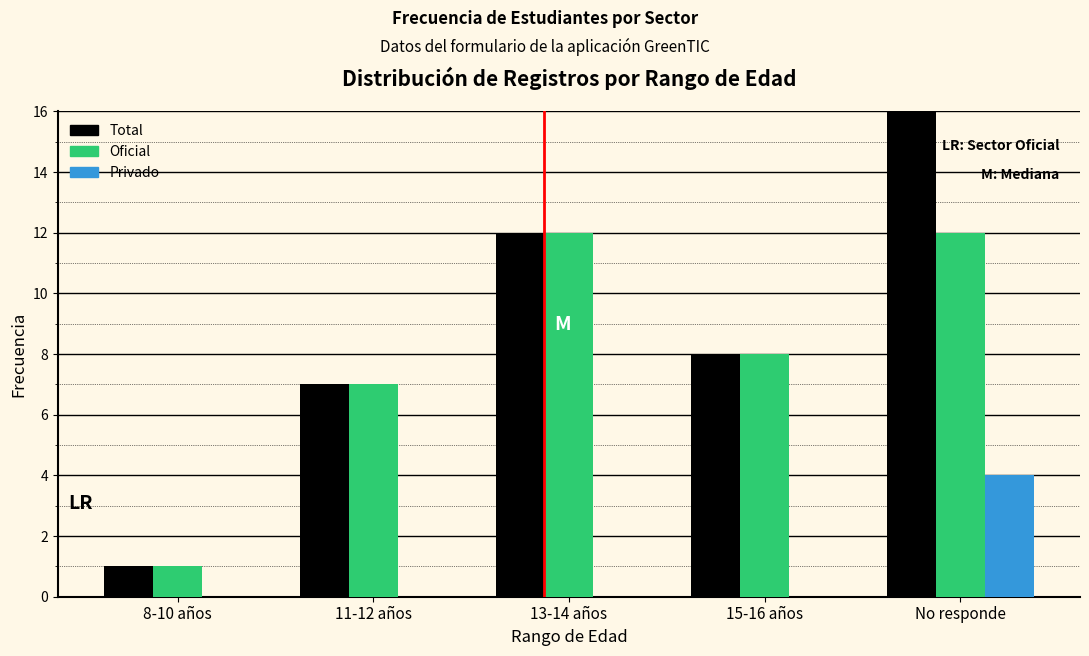

Reading left to right, what are all the values shown in this chart?

Total: 8-10 años=1	11-12 años=7	13-14 años=12	15-16 años=8	No responde=16
Oficial: 8-10 años=1	11-12 años=7	13-14 años=12	15-16 años=8	No responde=12
Privado: 8-10 años=0	11-12 años=0	13-14 años=0	15-16 años=0	No responde=4